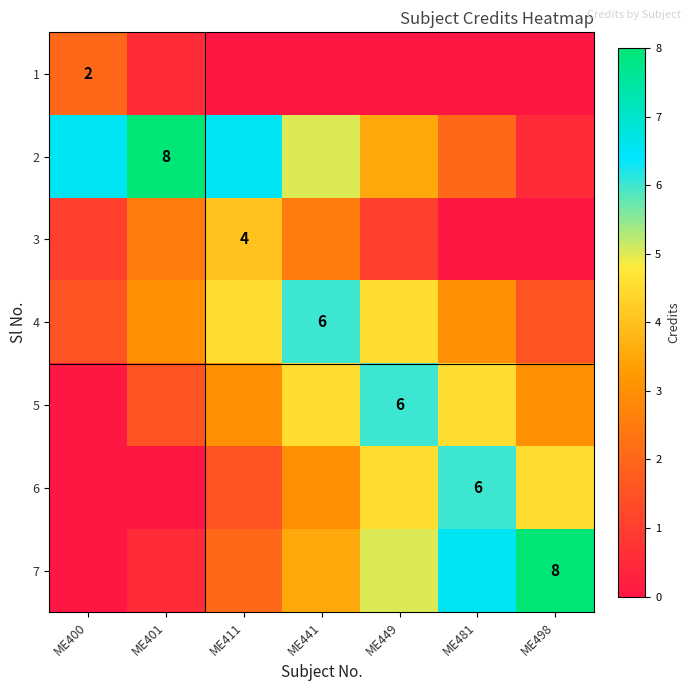

List the labels in order of 5 value, largest first.

ME449, ME441, ME481, ME411, ME498, ME401, ME400